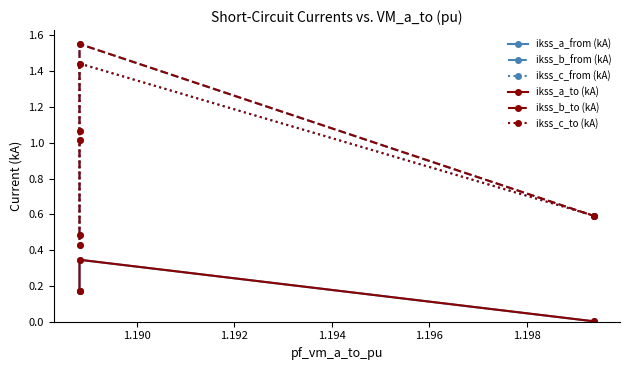

Between 1.192 and 1.194, which is larger?

1.192